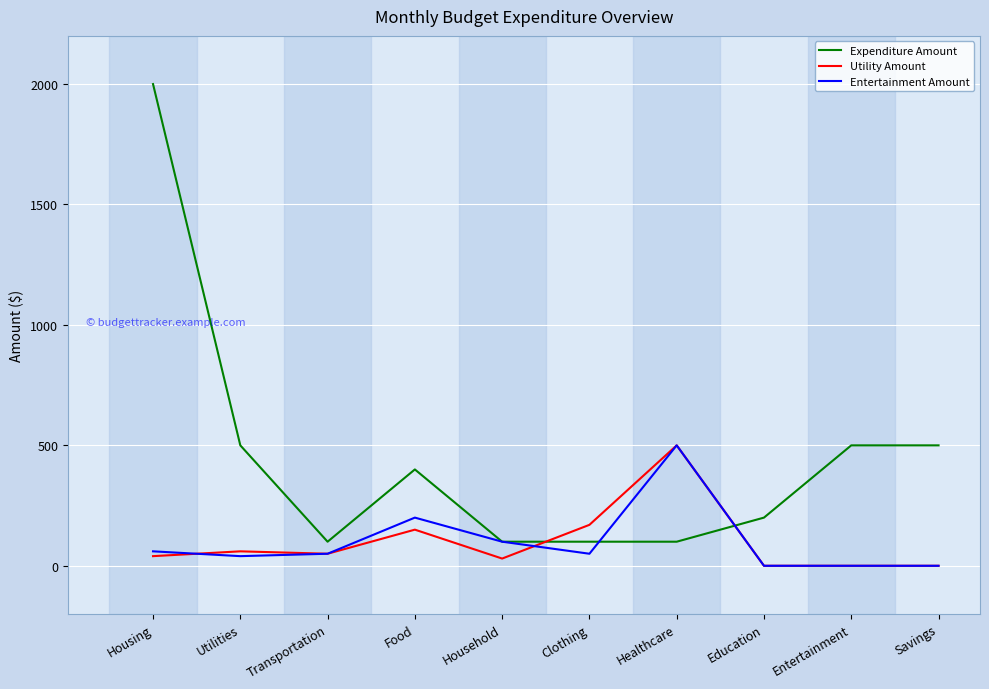

Read the Entertainment Amount value at Housing.

60